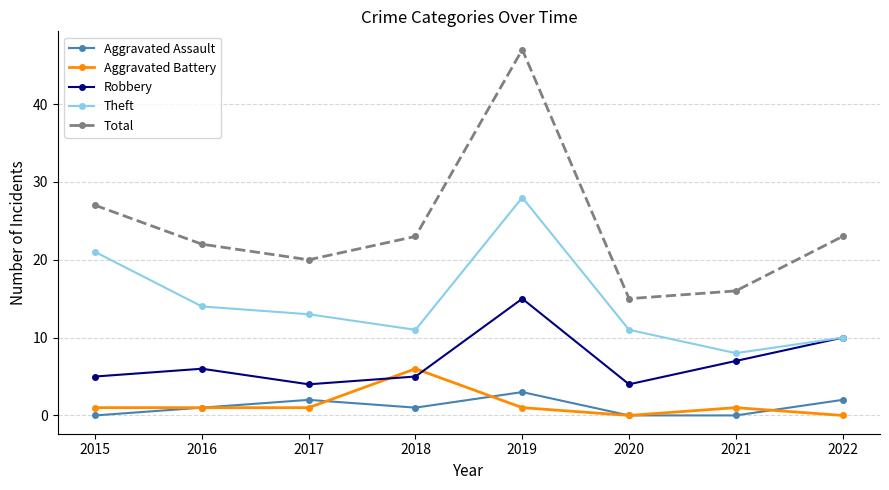

Count the number of categories in the chart.

8